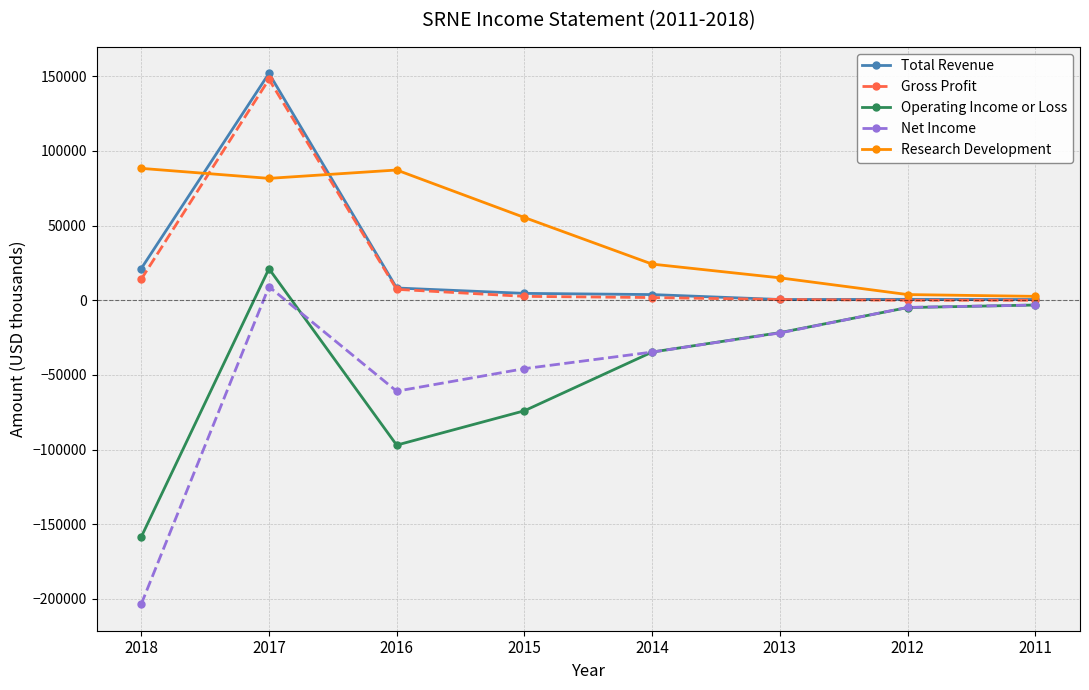

Is the value of Total Revenue at 2011 greater than the value of Net Income at 2014?

Yes